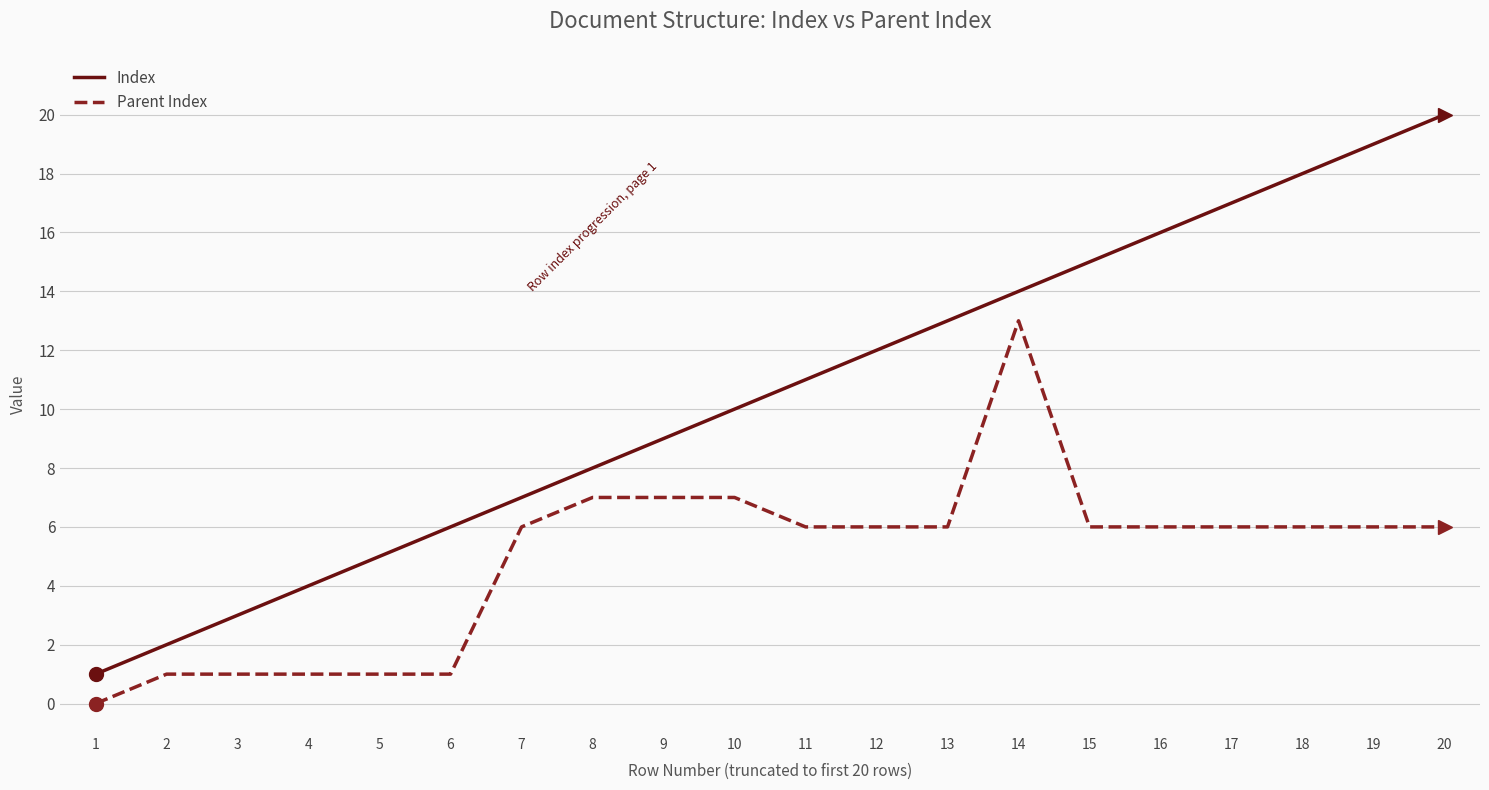

True or false: Index and Parent Index cross at least once.

False